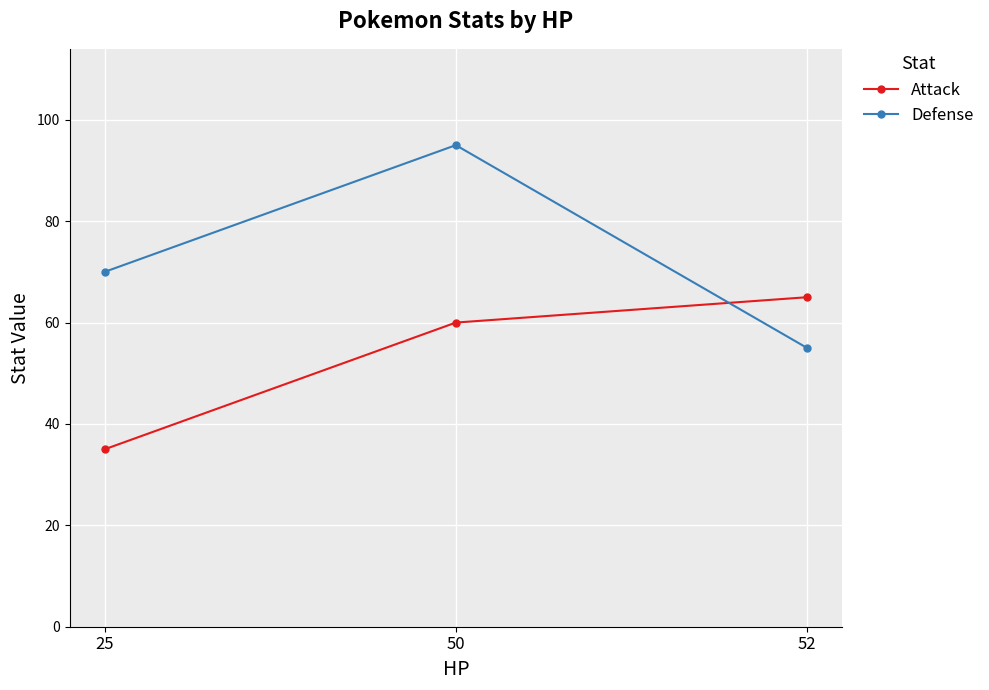

How many values in the Defense series are below 70?

1